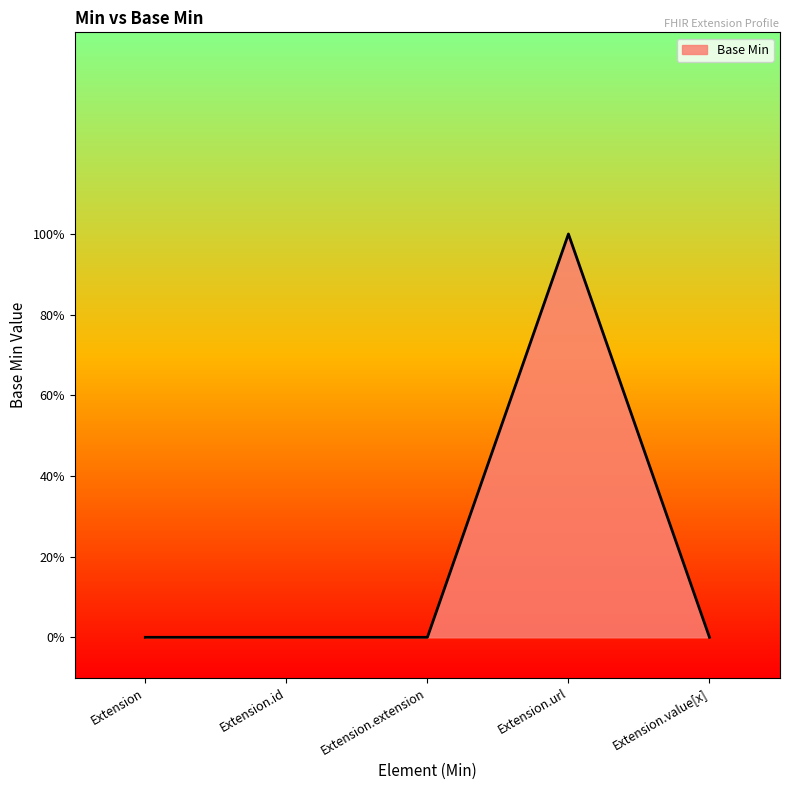

How many interior local peaks (higher than both neighbors) does the data have?

1